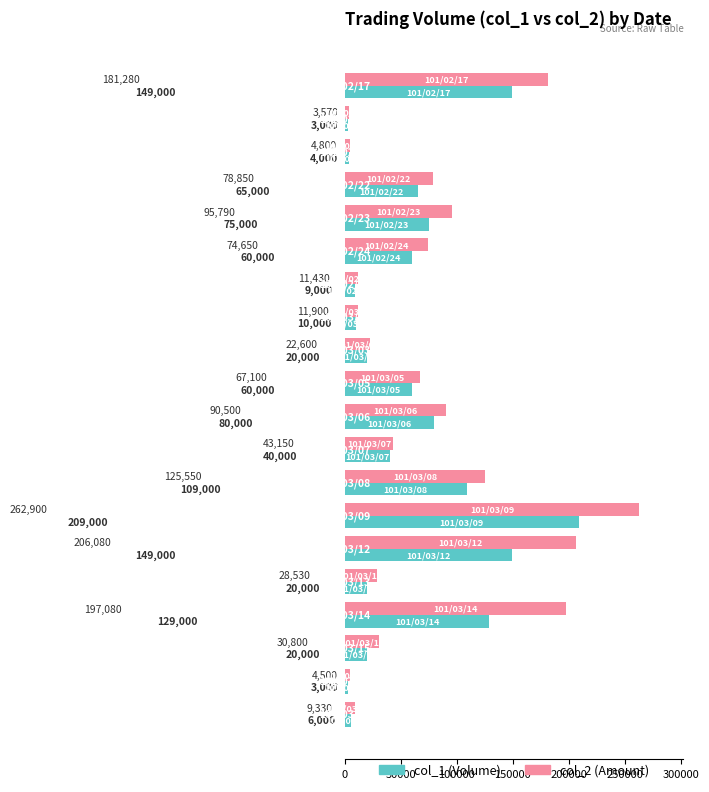

What is the minimum value shown in the chart?

3000